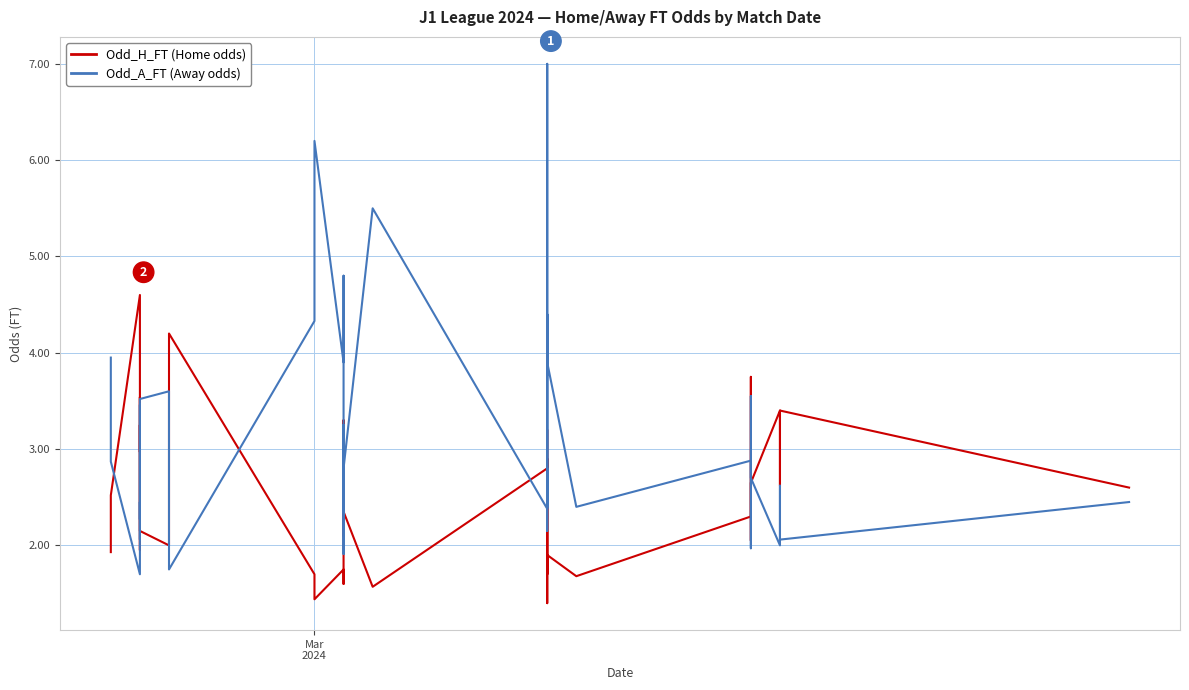

True or false: Odd_A_FT has more than 0 points higher than both neighbors.

True